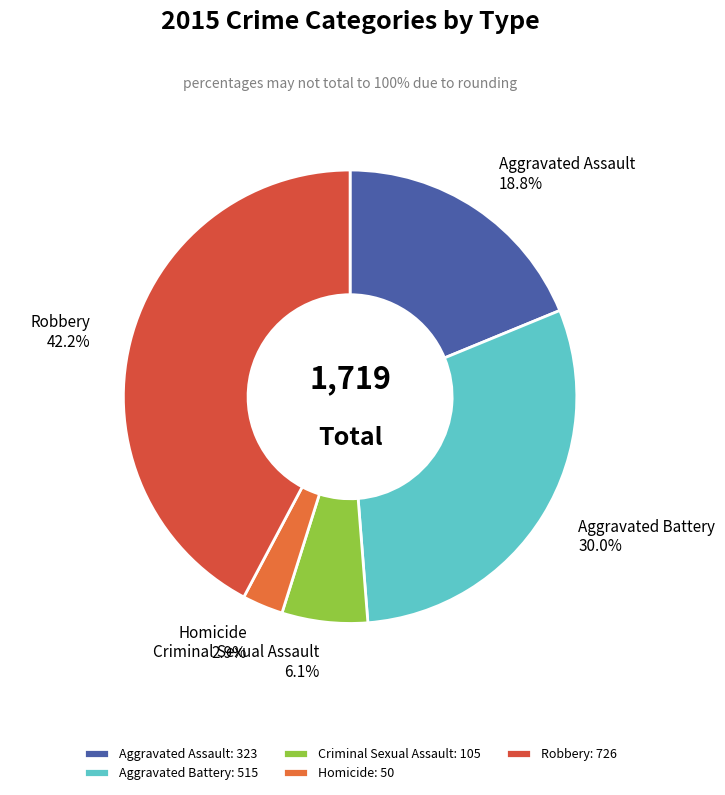

What percentage is the Criminal Sexual Assault slice, to the nearest percent?

6%